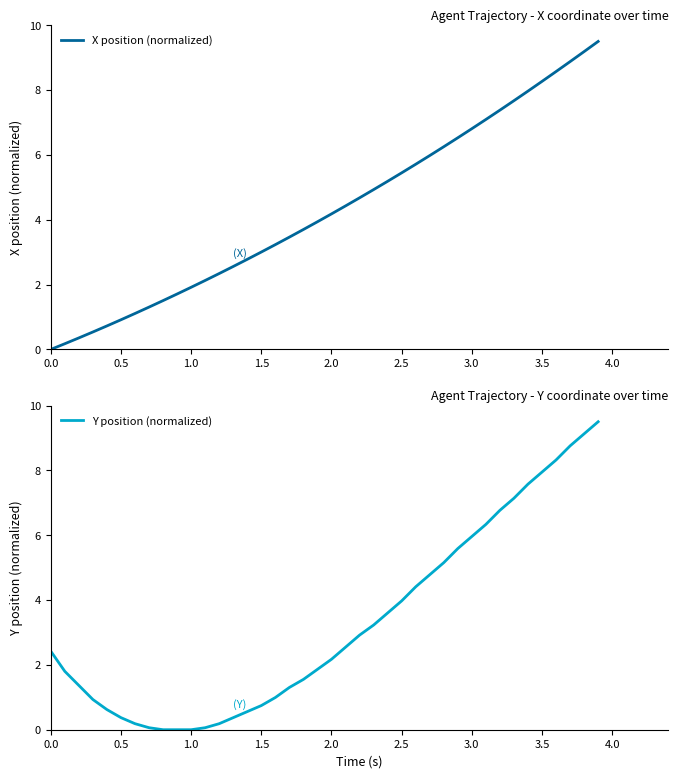

What is the maximum value for X position (normalized)?

9.5